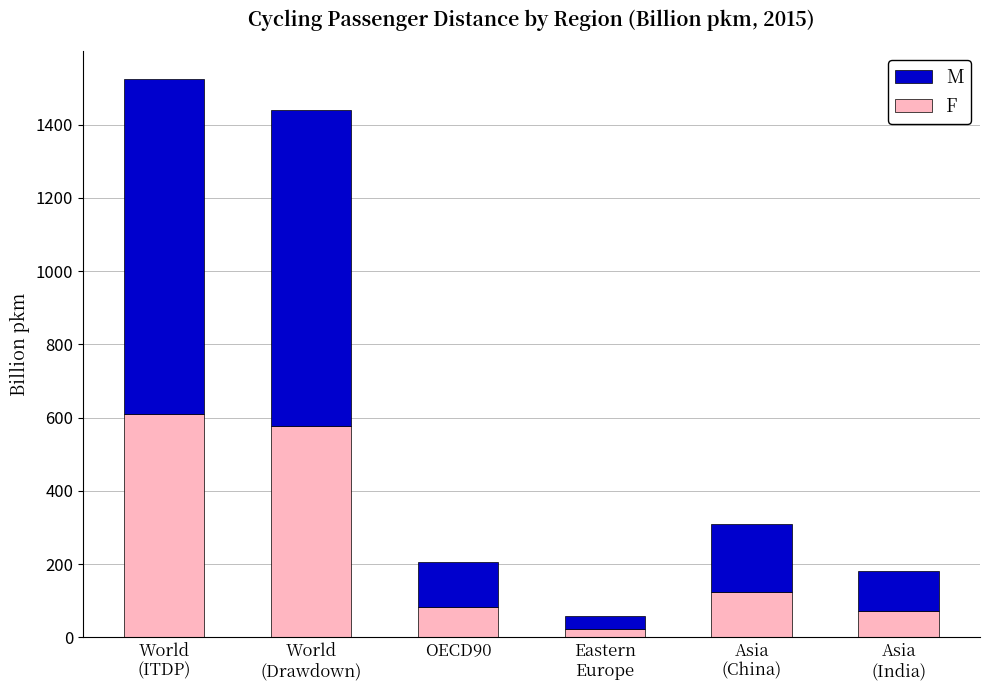

At which label is F closest to 316?

Asia
(China)